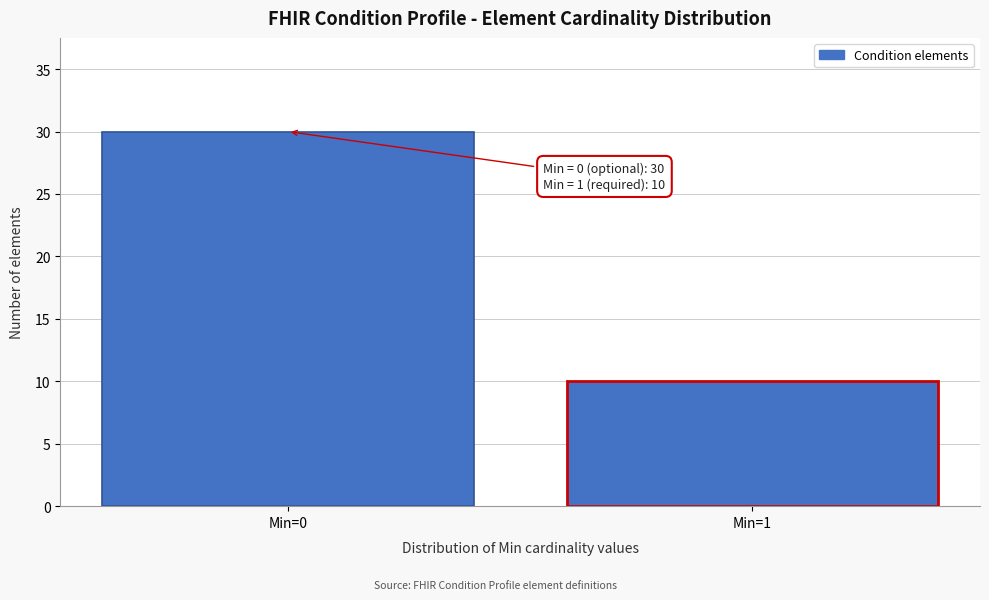

Reading left to right, list all the values displayed in this chart.

Min=0=30	Min=1=10